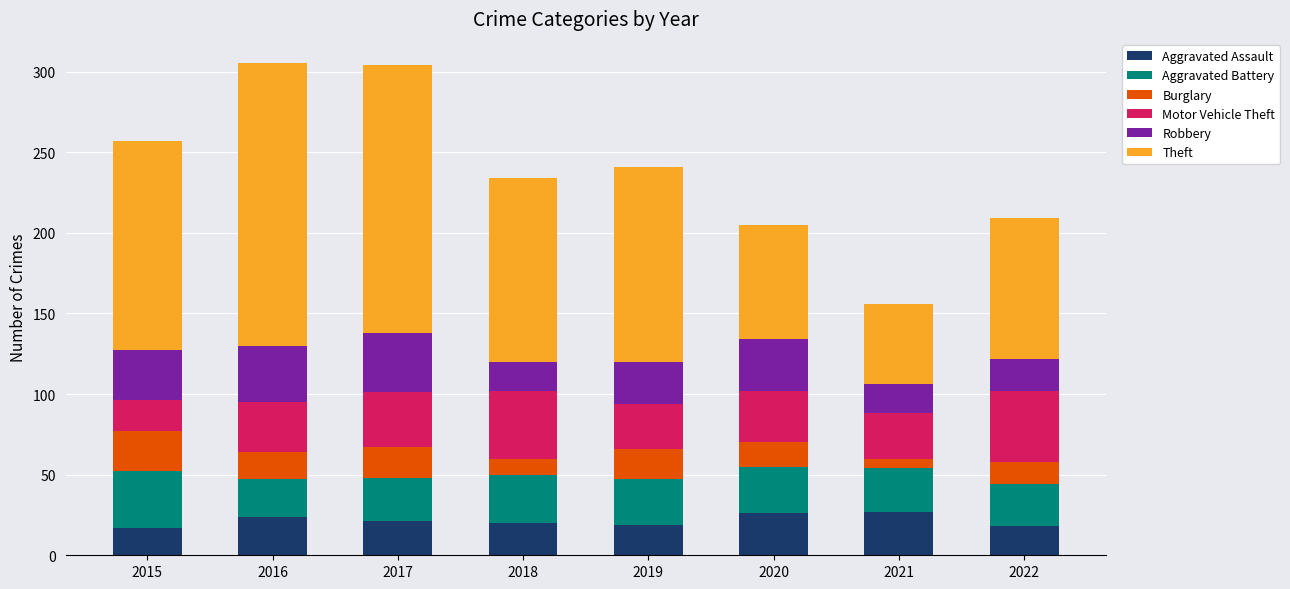

What is the difference between the maximum and second lowest values in the Aggravated Assault series?

9